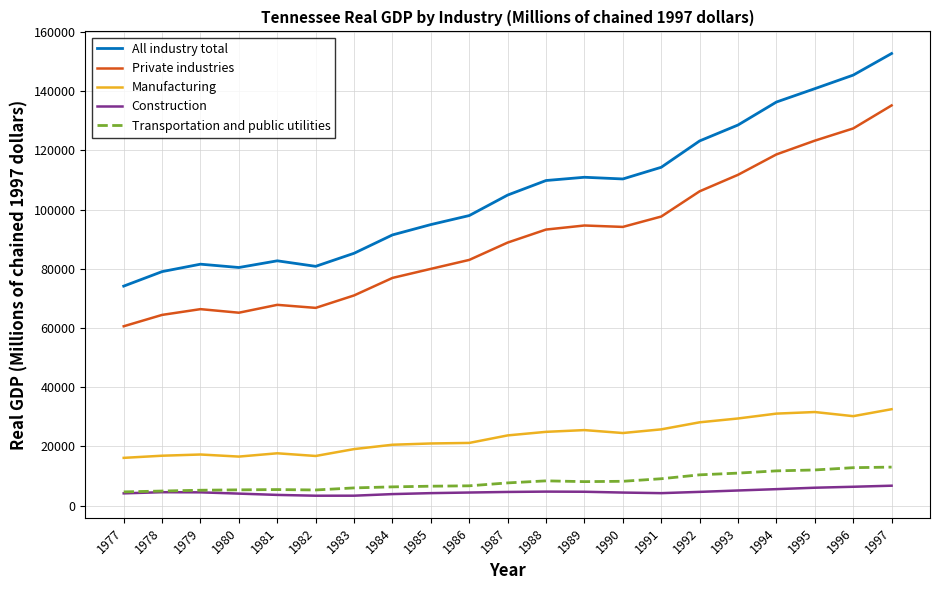

Which series has the widest spread of values?

All industry total